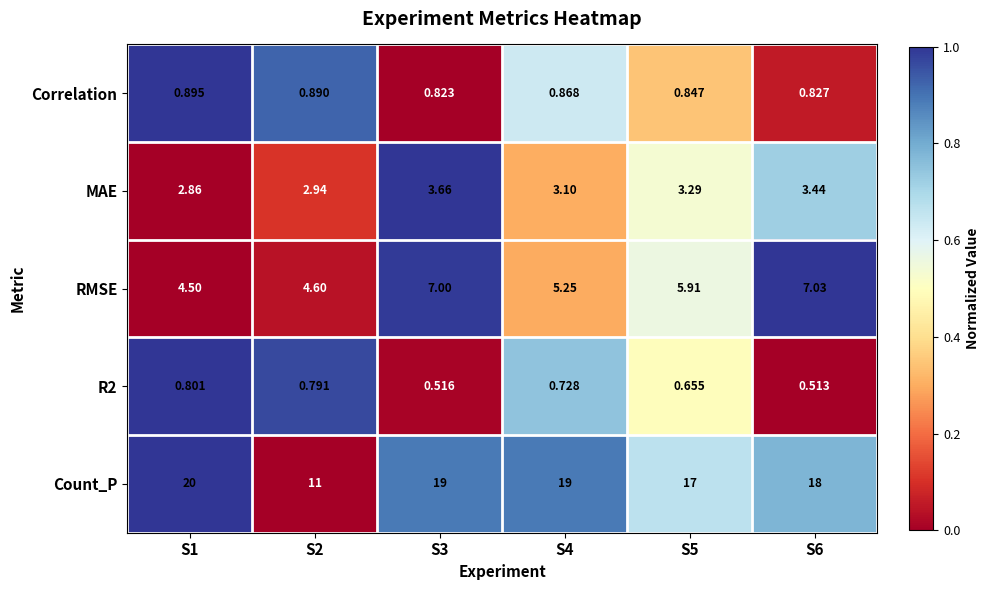

Which series has the widest spread of values?

Count_P